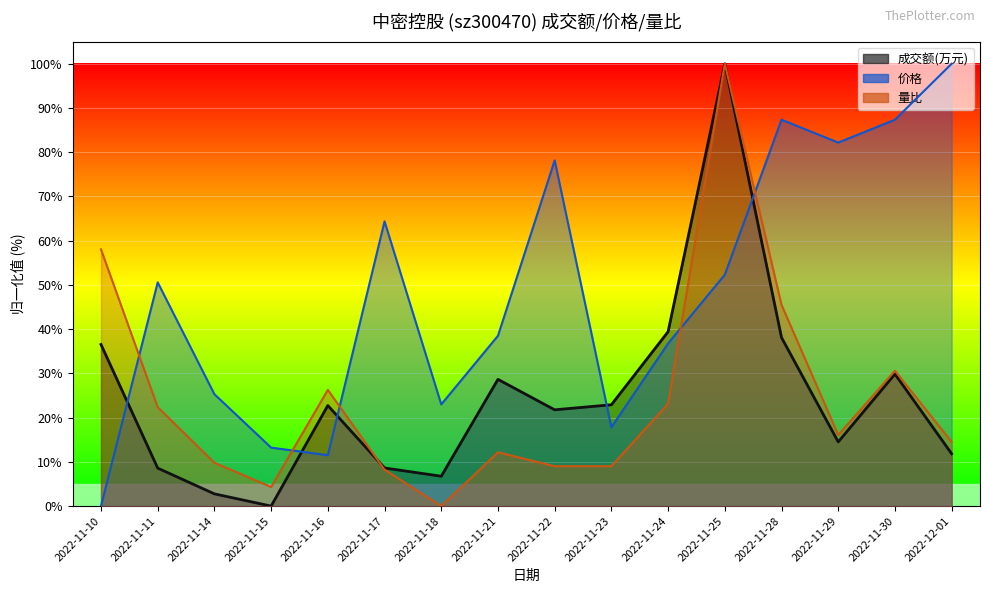

Reading left to right, what are all the values shown in this chart?

成交额(万元): 36.5	8.6	2.8	0.0	22.7	8.6	6.7	28.6	21.8	22.9	39.4	100.0	38.1	14.5	29.9	11.8
价格: 0.0	50.6	25.3	13.2	11.5	64.4	23.0	38.5	78.2	17.8	36.8	52.3	87.4	82.2	87.4	100.0
量比: 58.0	22.4	9.8	4.3	26.3	8.2	0.0	12.2	9.0	9.0	23.1	100.0	45.5	16.1	30.6	14.5